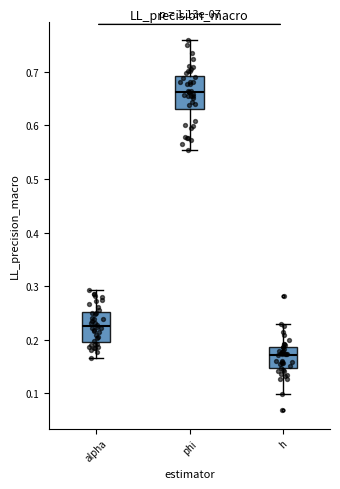

Reading left to right, transcribe this box plot: for each box, give where its median line is, the range the box spans, and where its two whiskers end, as read against the y-axis. The values are not printed on the chart, so give them approximately, as read against the axis.

alpha: median 0.23, box 0.20 to 0.25, whiskers 0.17 to 0.29
phi: median 0.66, box 0.63 to 0.69, whiskers 0.55 to 0.76
h: median 0.17, box 0.15 to 0.19, whiskers 0.10 to 0.23